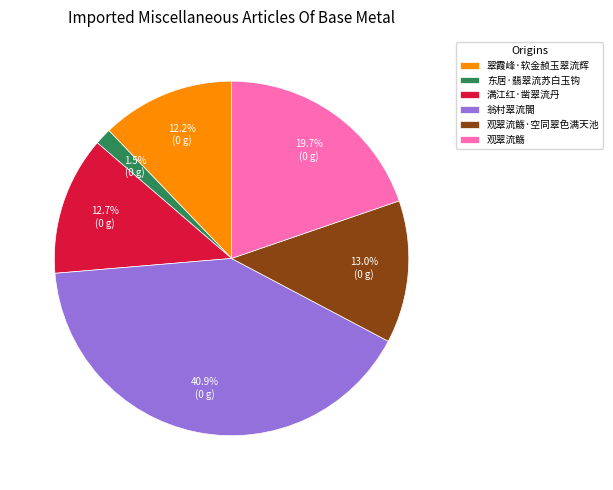

What percentage is NOT represented by 东居·翡翠流苏白玉钩?

98.5%